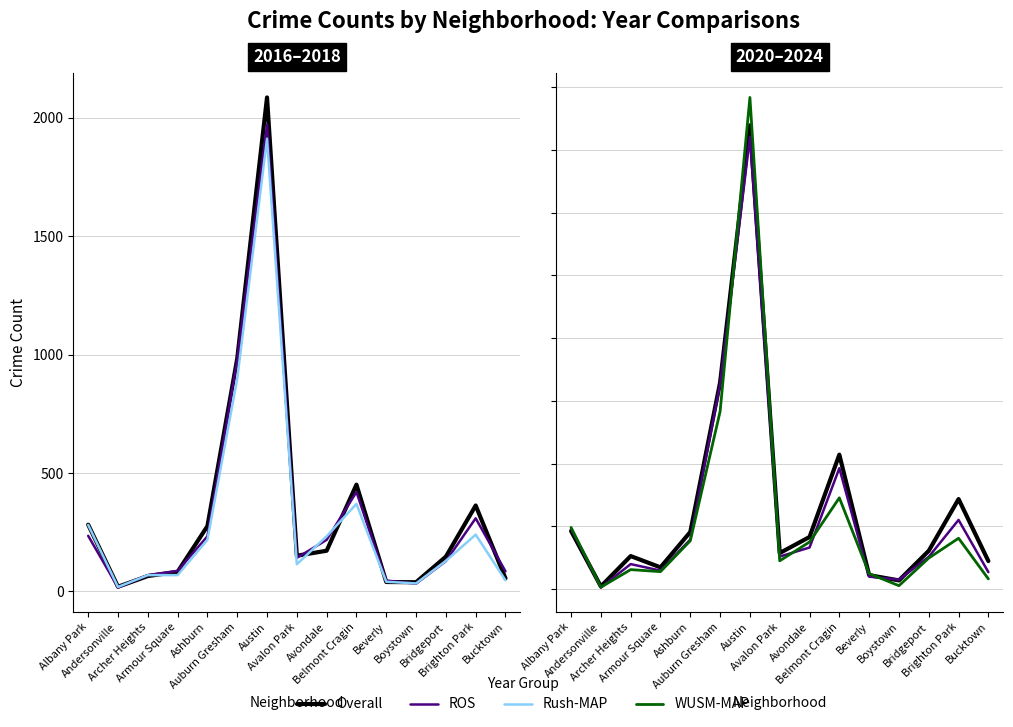

How many data points in WUSM-MAP are above 124?

7